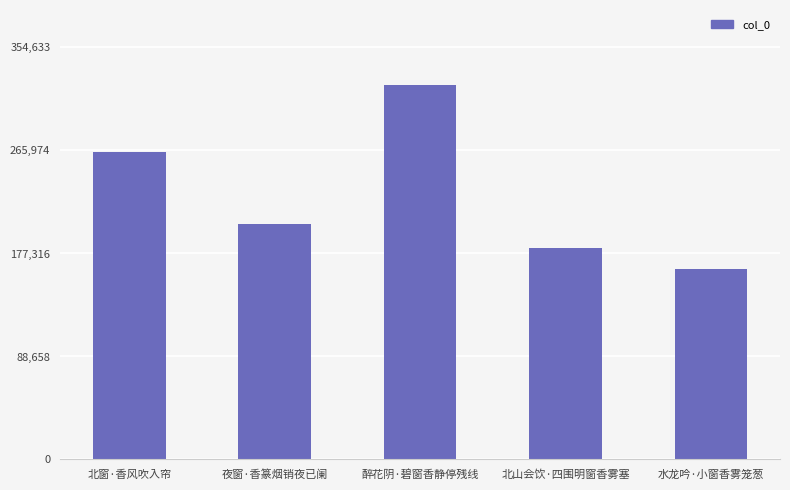

What is the minimum value shown in the chart?

164321